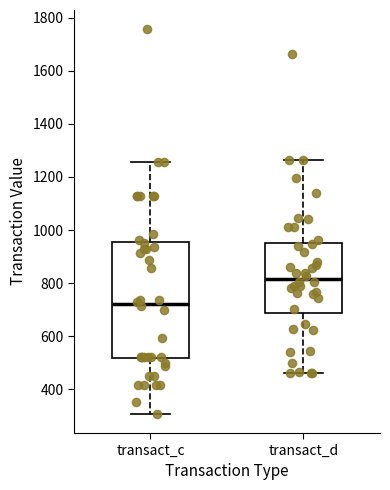

Where is the upper edge of the box for transact_c on the y-axis? The values are not printed on the chart, so give them approximately, as read against the axis.

960